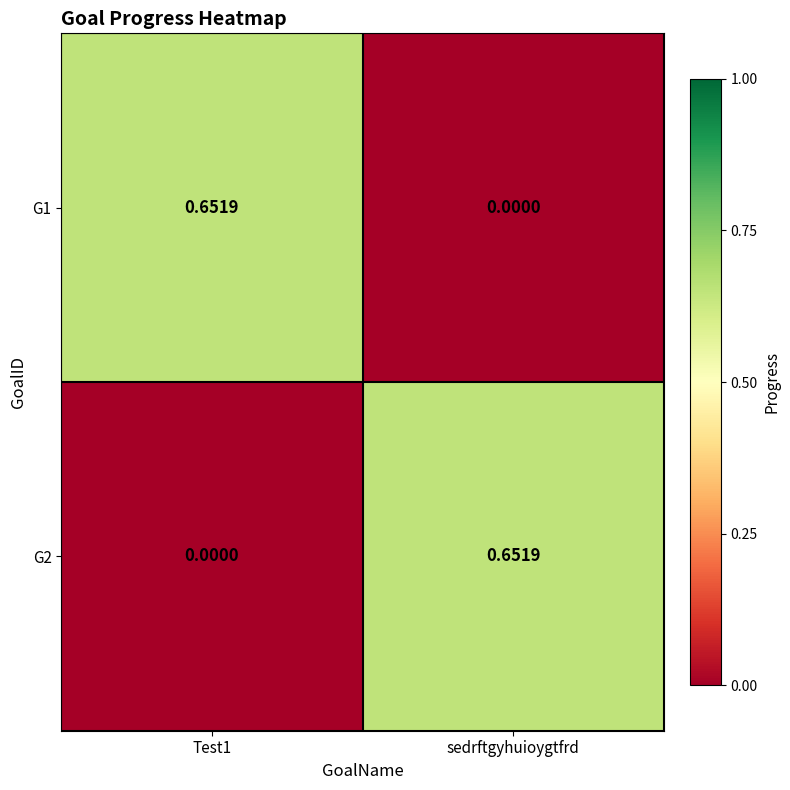

At which label does G1 reach its minimum?

sedrftgyhuioygtfrd